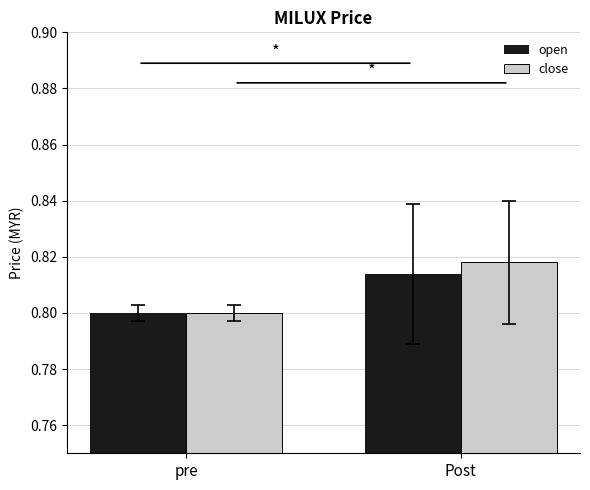

At which label is open closest to 0?

pre